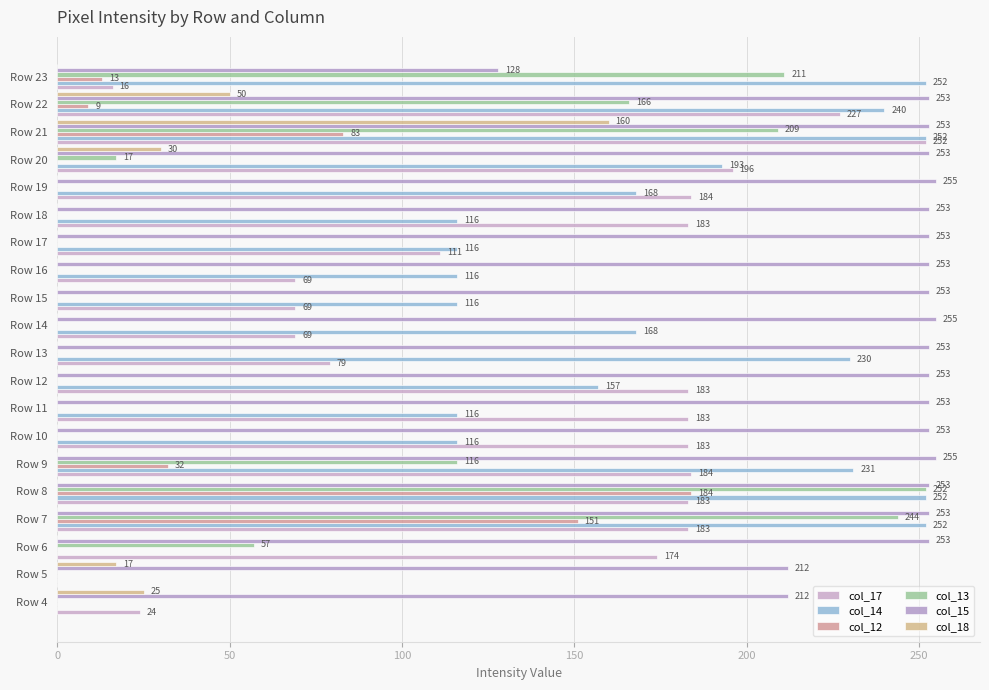

What is the label of the 10th bar from the right?

10